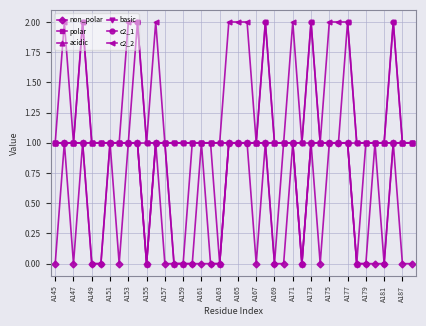

Count the number of categories in the chart.

40